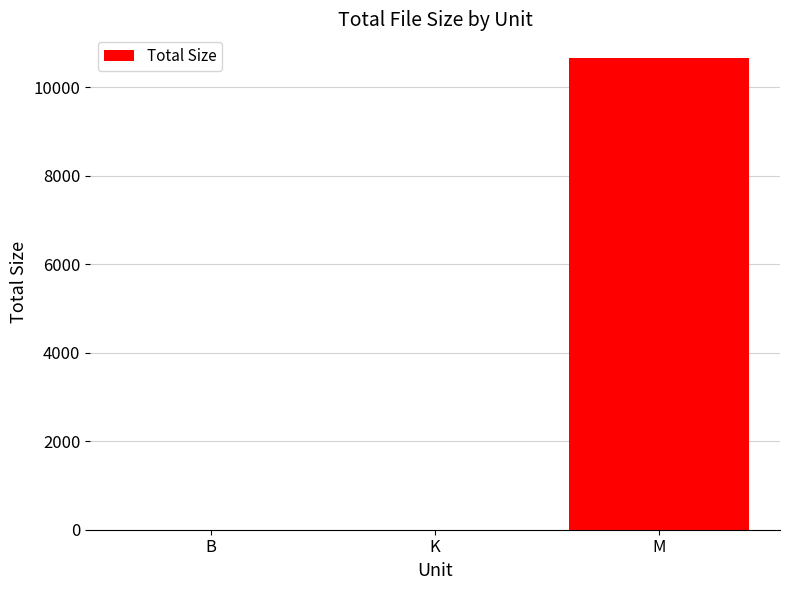

Is it true that the value at M is 13916.9?

False